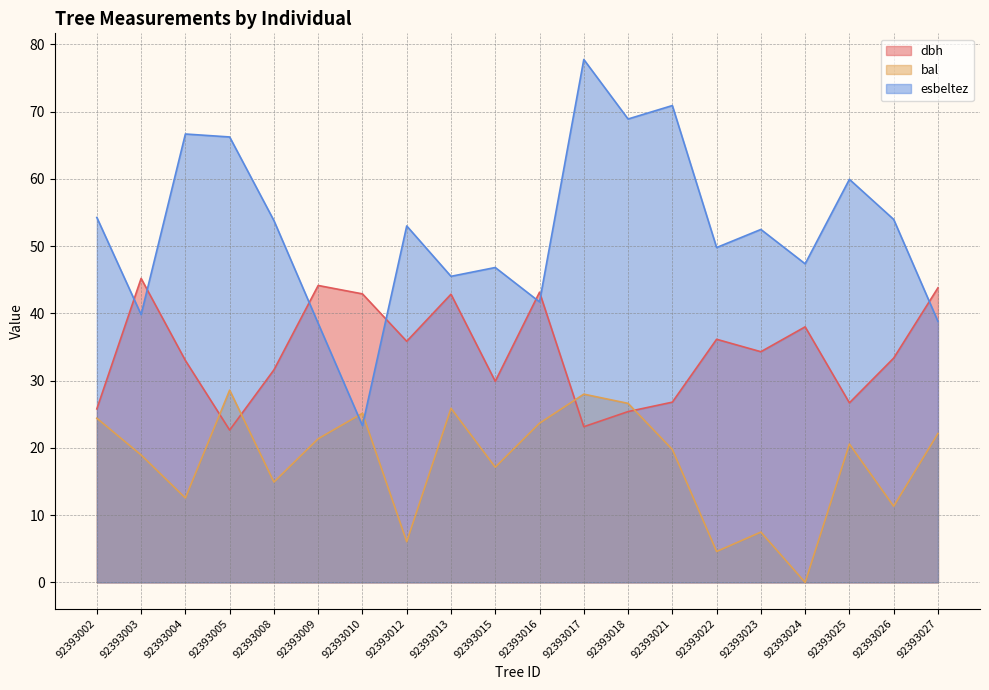

What is the value of the bal point at the 8th from the left?

6.0